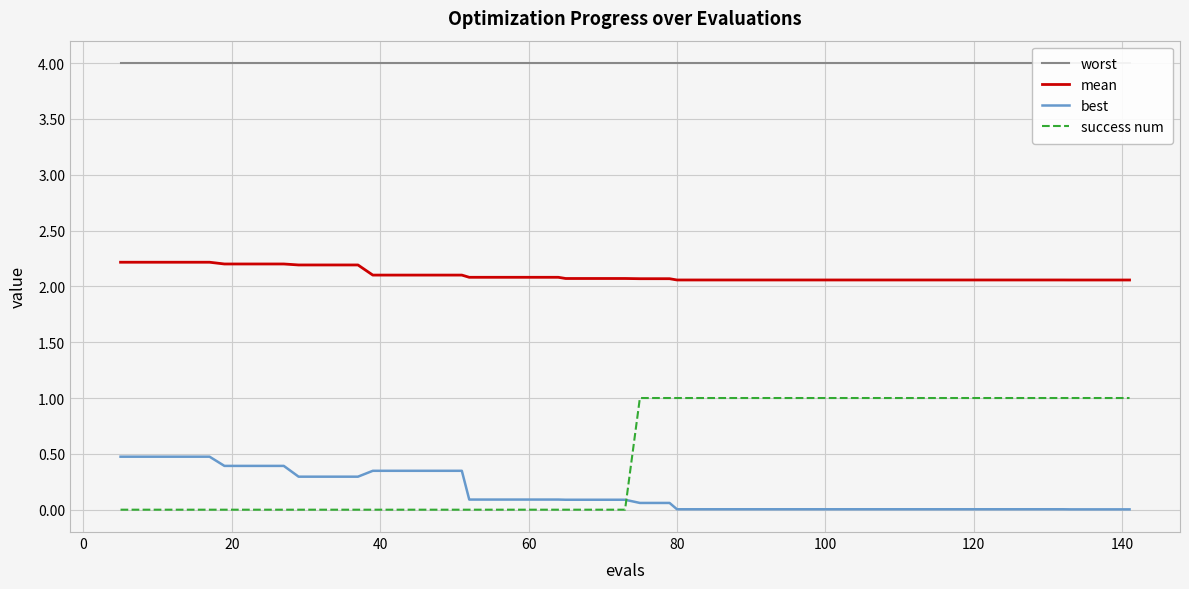

True or false: mean and worst cross at least once.

False